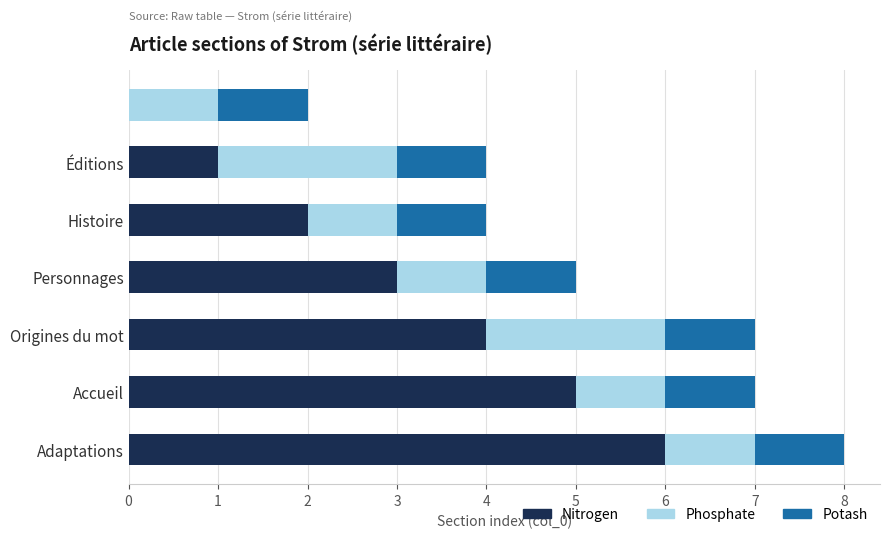

What is the highest value of the Nitrogen series?

6